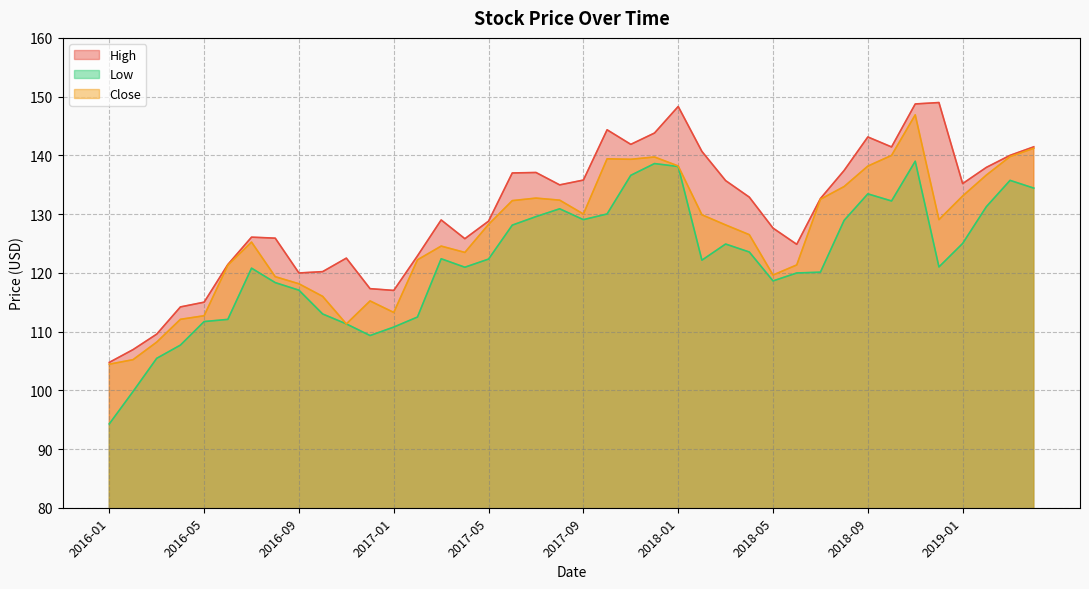

What is the approximate value of High at 2017-01?

117.0